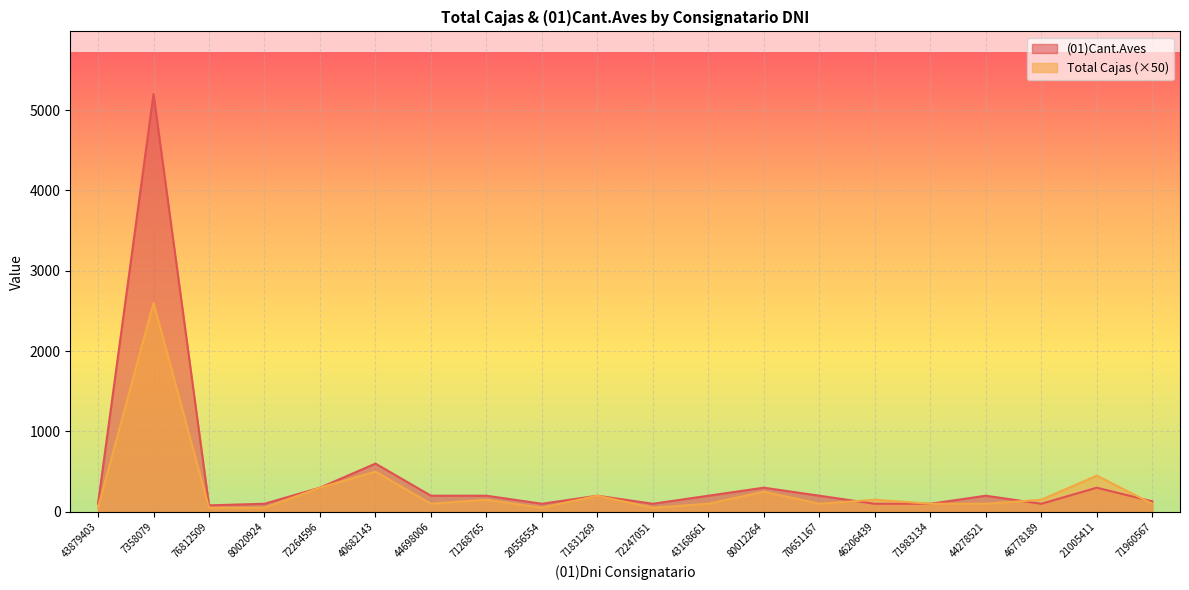

Reading left to right, transcribe all the data shown in this chart.

Total Cajas: 50	2600	50	50	300	500	100	150	50	200	50	100	250	100	150	100	100	150	450	100
(01)Cant.Aves: 100	5200	80	100	300	600	200	200	100	200	100	200	300	200	100	100	200	100	300	130